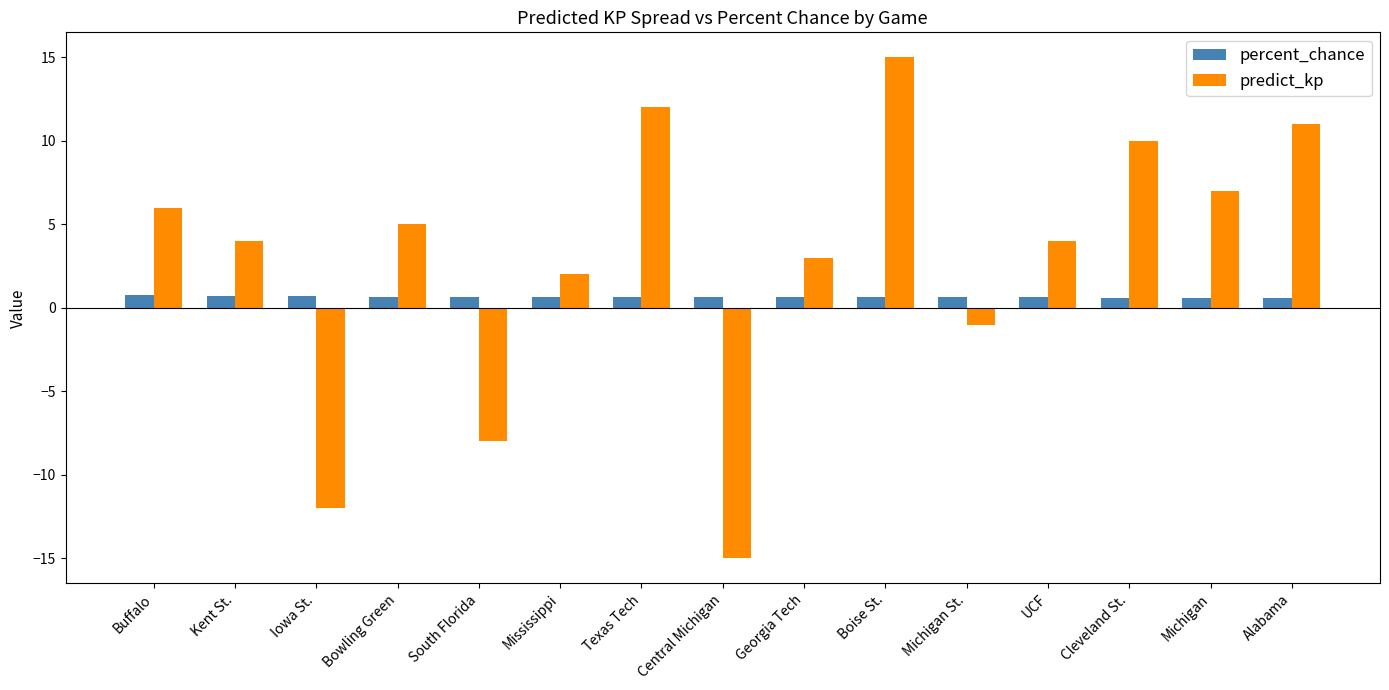

What is the difference between the second highest and minimum values in the predict_kp series?

27.0